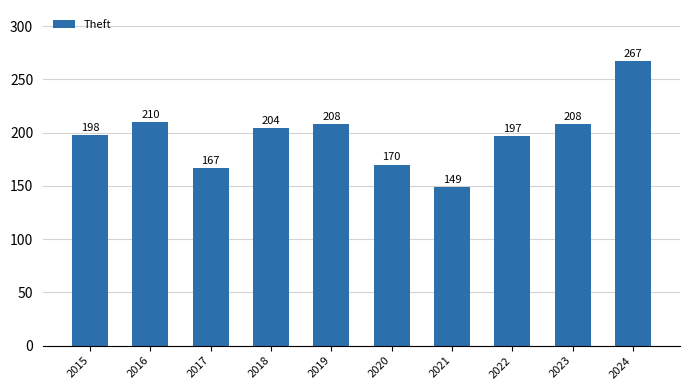

Read the value at 2022, to the nearest 10.

200